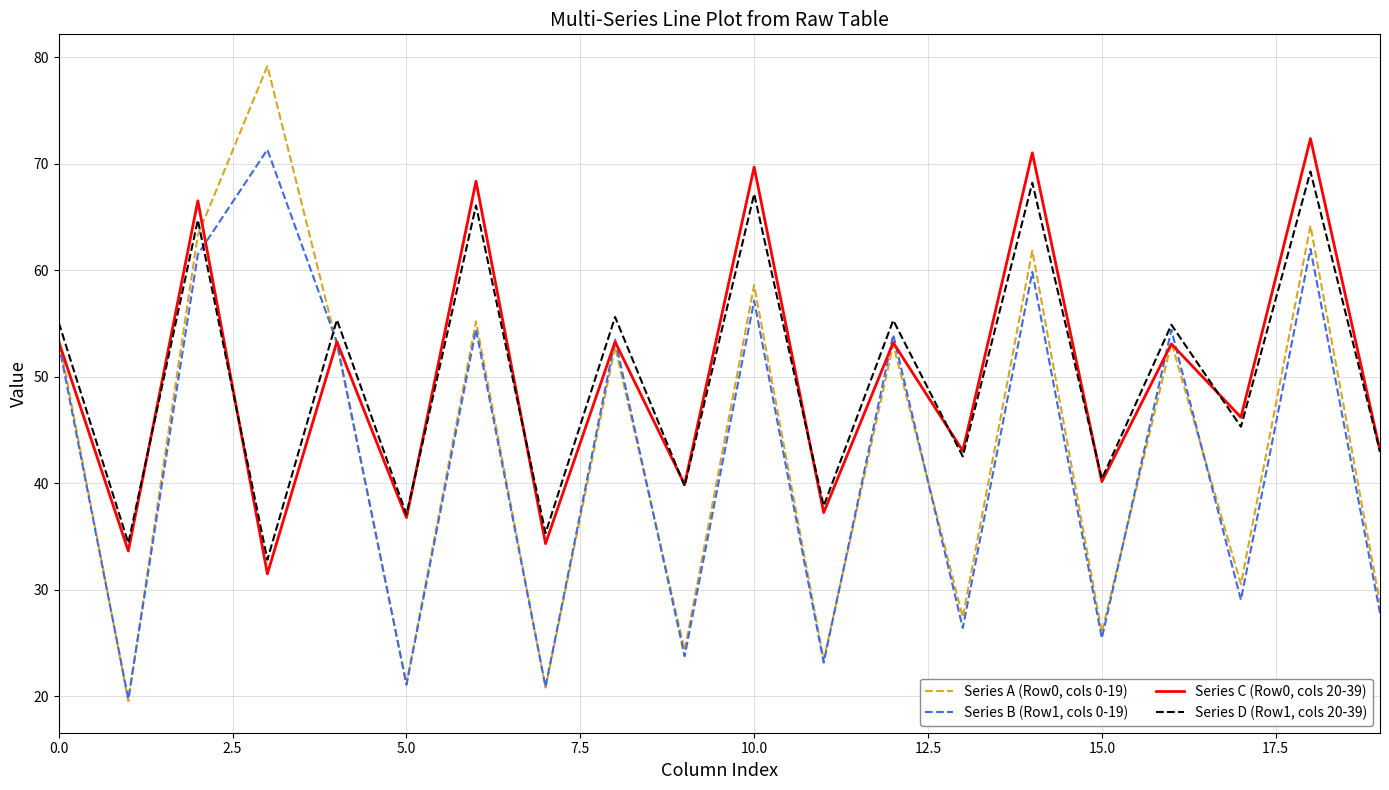

True or false: Series D (Row1, cols 20-39) and Series A (Row0, cols 0-19) intersect in this chart.

True